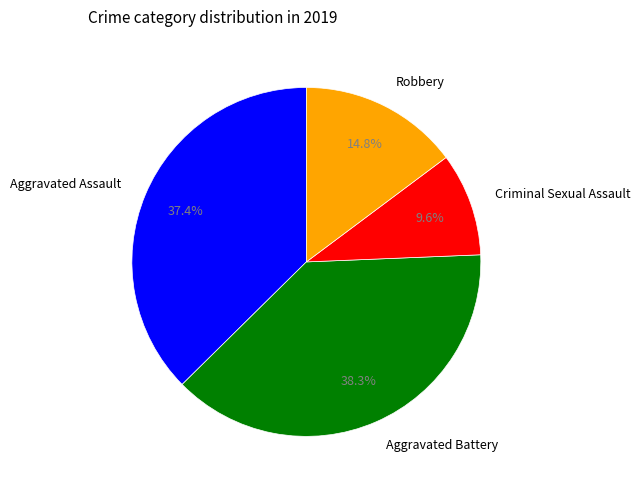

What percentage is the Aggravated Assault slice, to the nearest percent?

37%